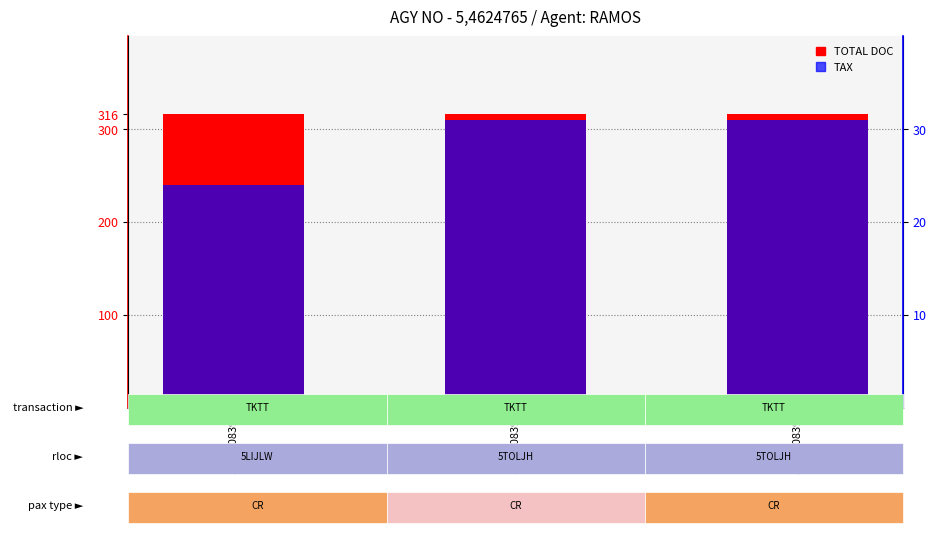

Reading right to left, transcribe all the data shown in this chart.

TOTAL DOC: 316.0	316.0	316.0
TAX: 31.0	31.0	24.0